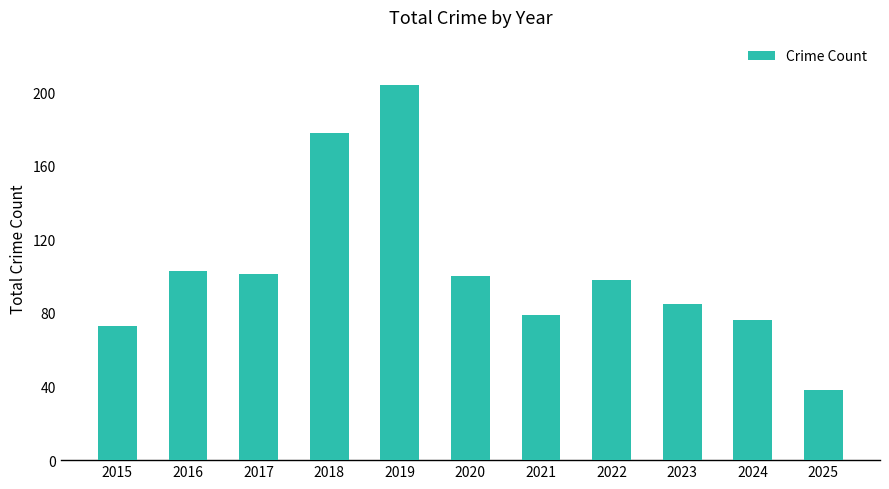

Is it true that the value at 2022 is 143?

False